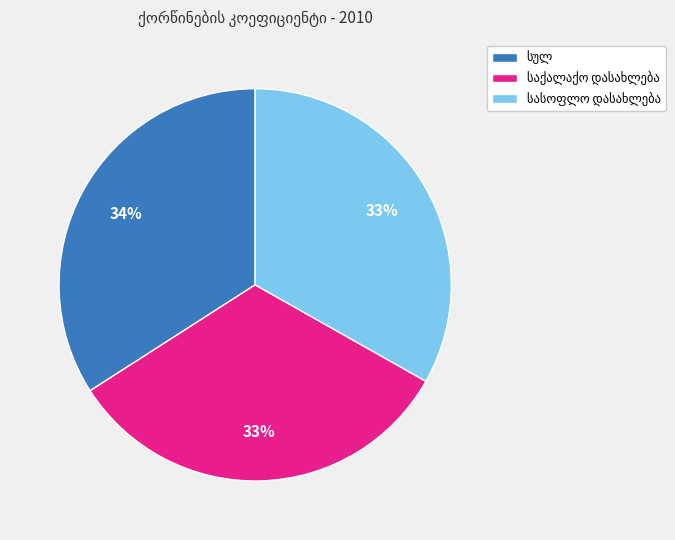

Does any single category account for the majority?

No